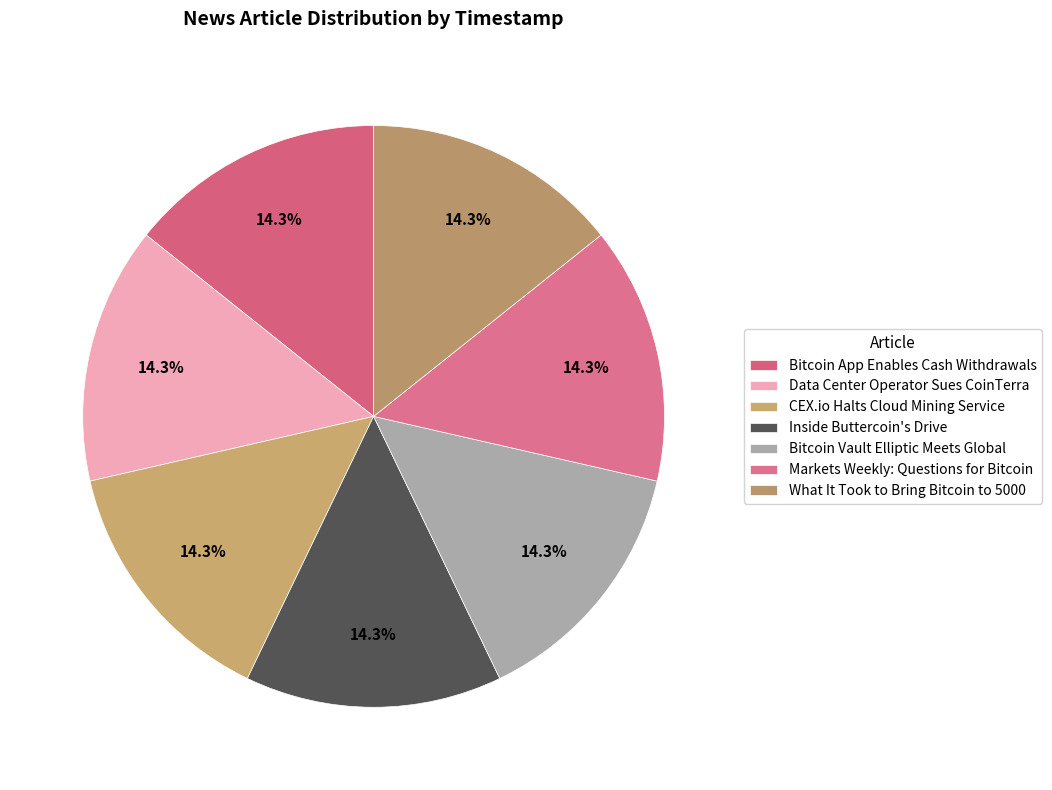

Which slice is the largest?

Bitcoin App Enables Cash Withdrawals